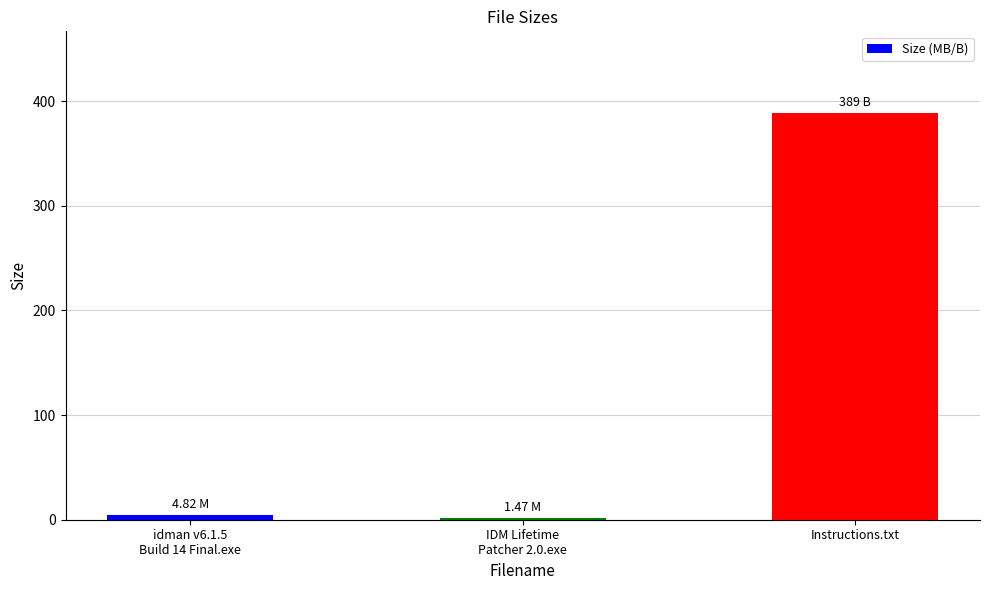

Reading right to left, transcribe all the data shown in this chart.

389.0	1.5	4.8